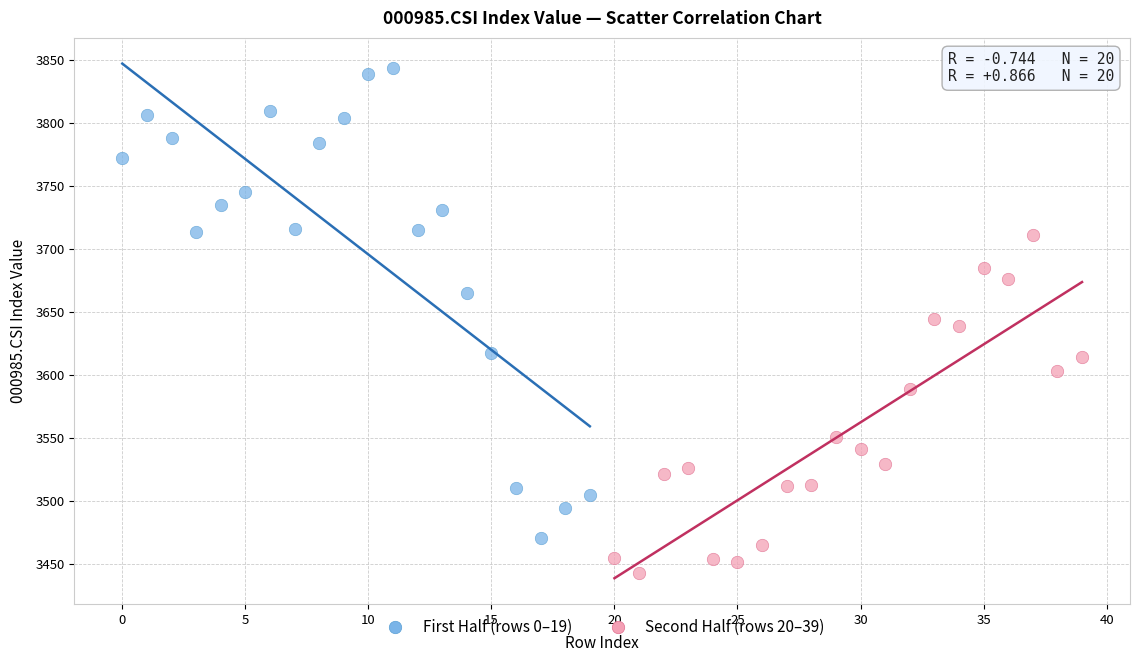

What are all the series names shown in the legend?

First Half (rows 0–19), Second Half (rows 20–39)